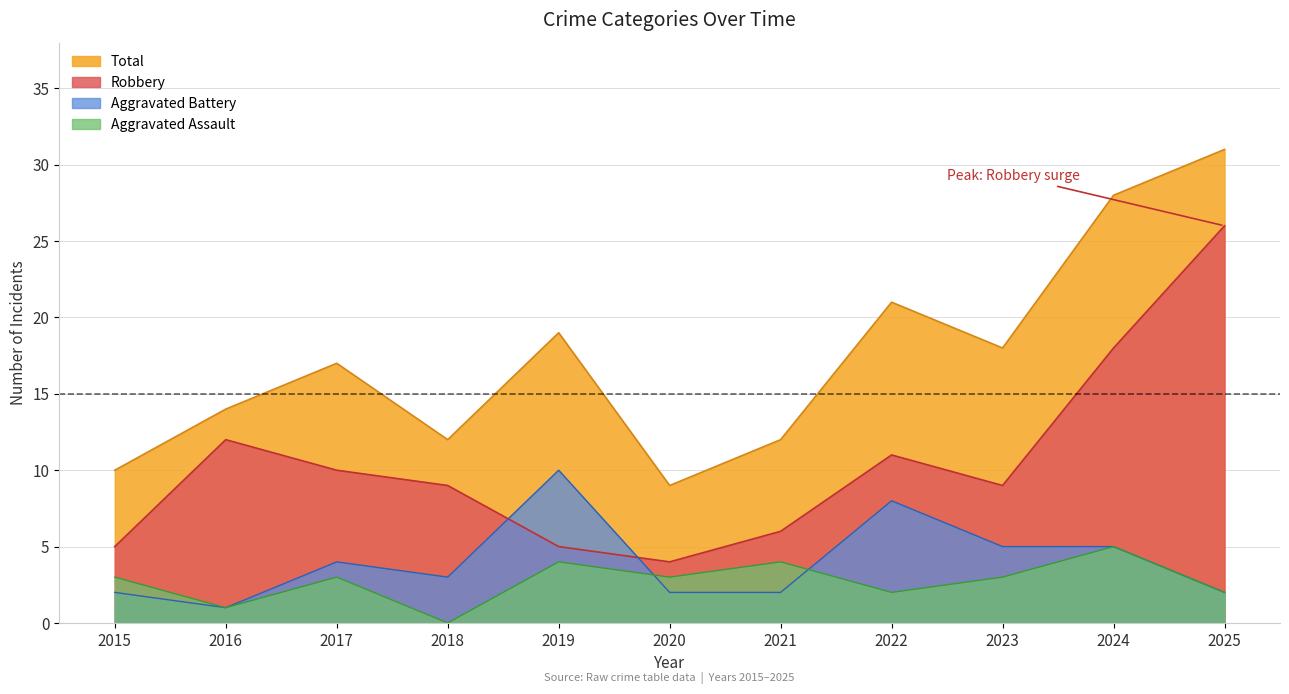

Which series changed the most between 2021 and 2022?

Total